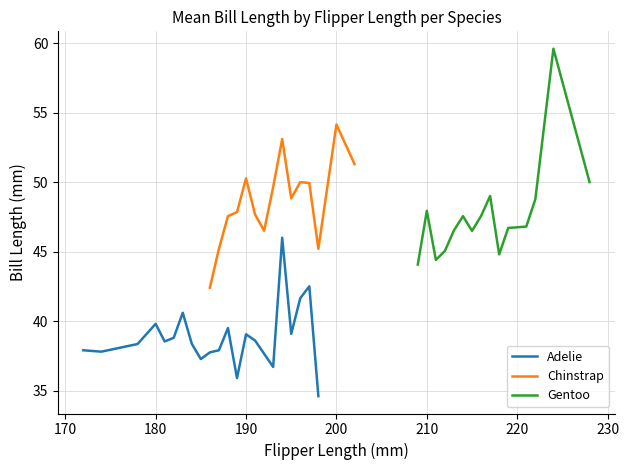

Between 26 and 13, which is larger?

26